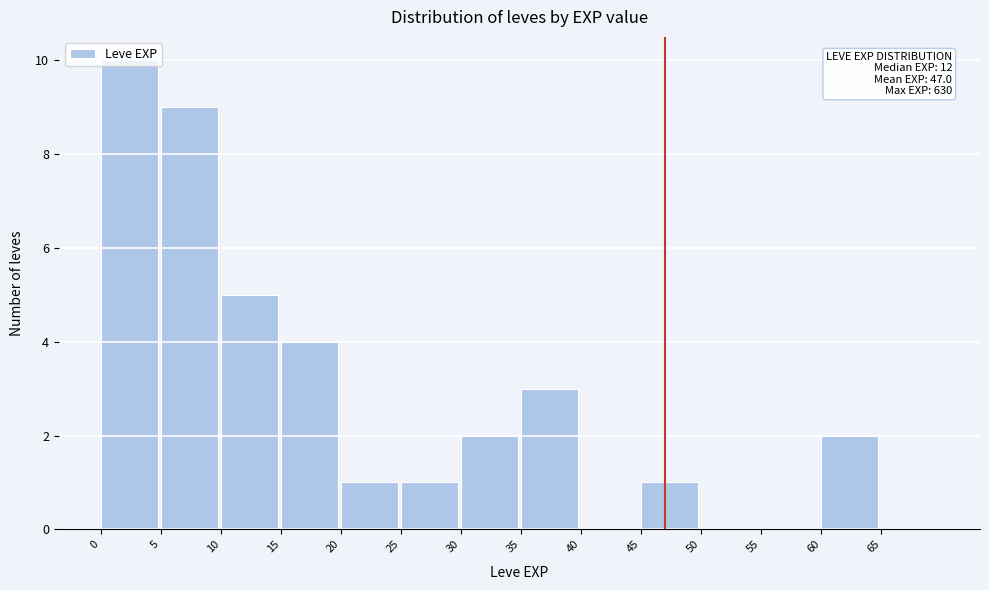

Which range on the x-axis has the tallest bar?

0 to 5